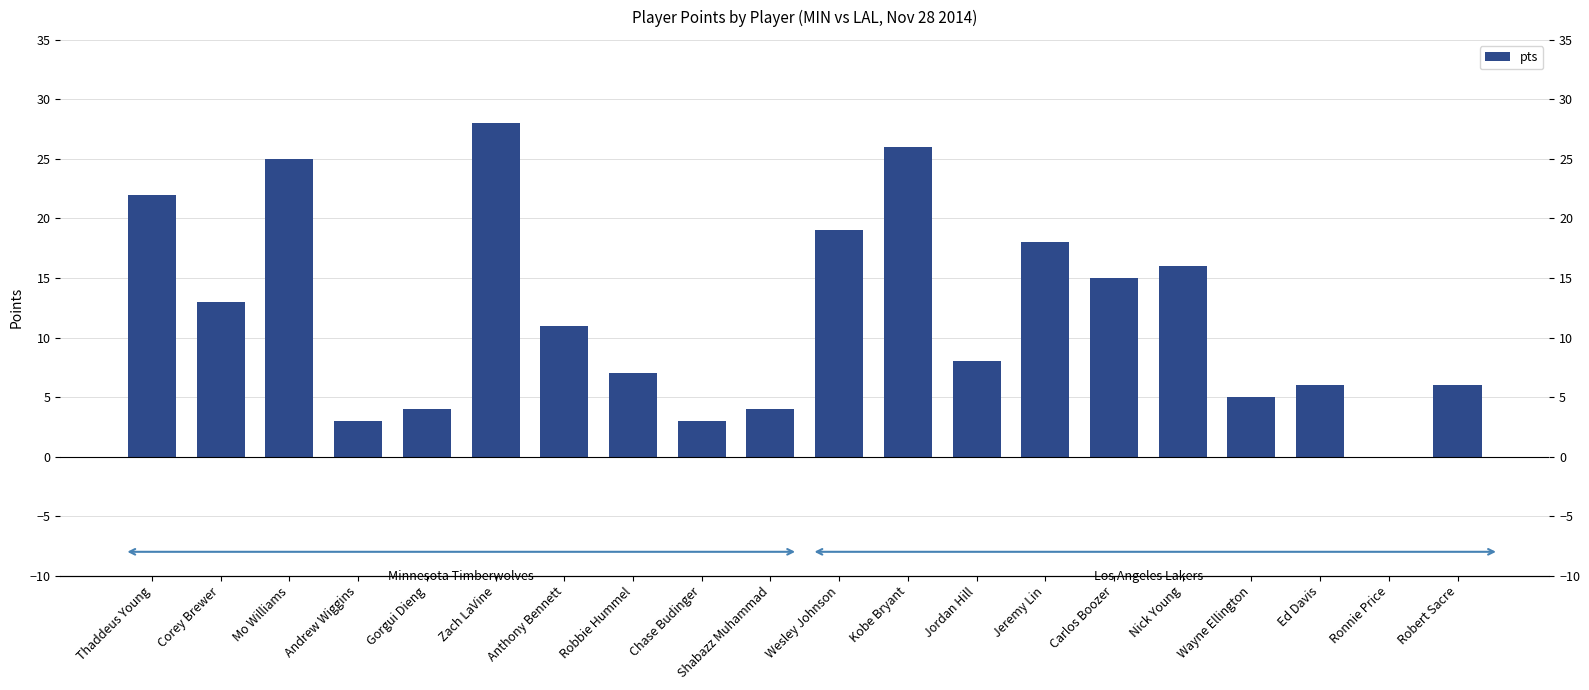

What is the ratio of the value at Chase Budinger to the value at Wayne Ellington?

0.6